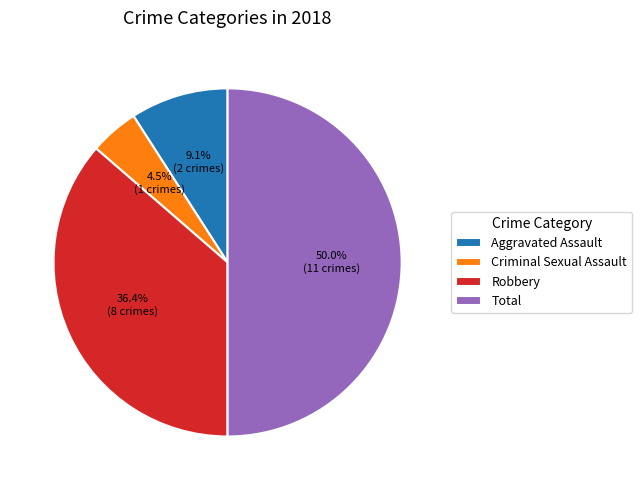

What is the smallest slice in the pie chart?

Criminal Sexual Assault